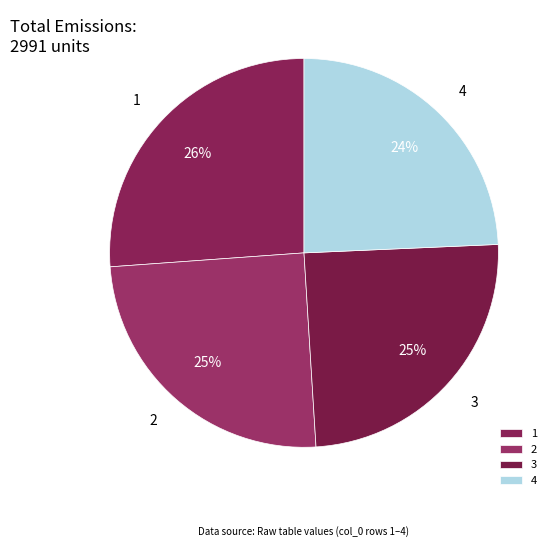

Do 4 and 3 together represent more than half of the pie?

No